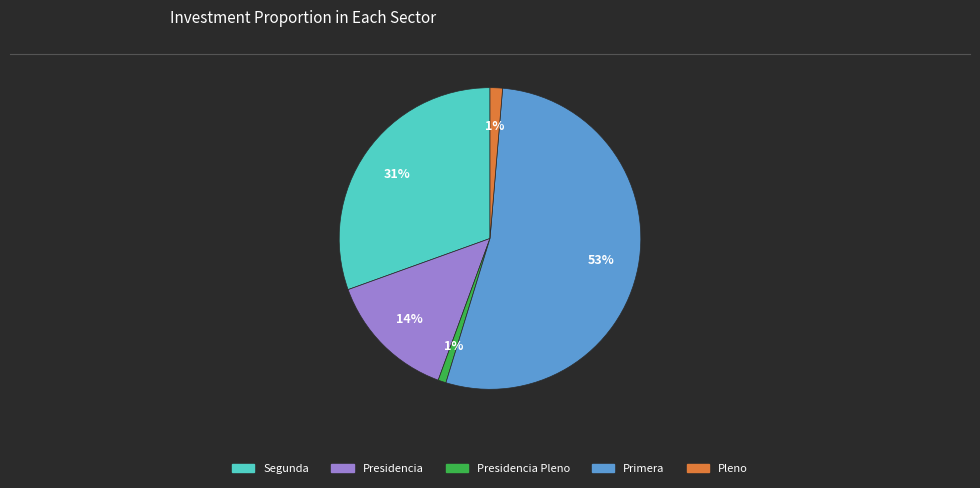

To the nearest percent, what is the average slice percentage?

20%